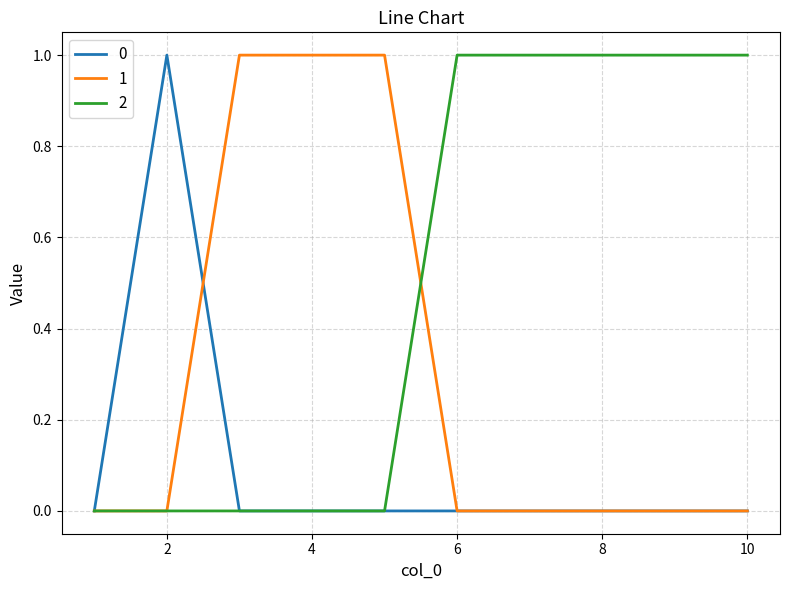

How many series are shown in this chart?

3